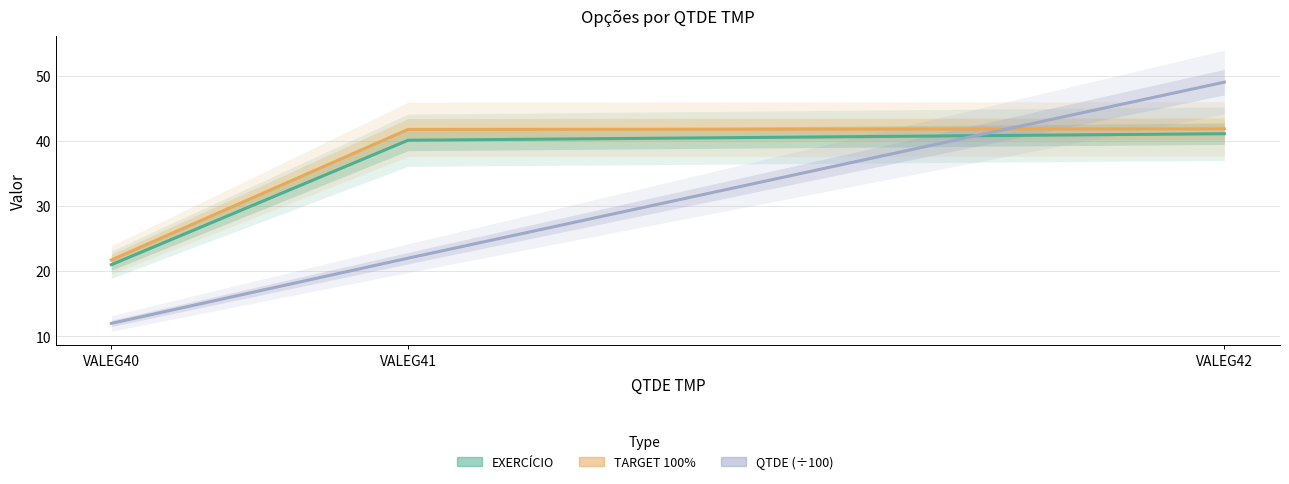

What is the value of the QTDE (÷100) point at the 2nd from the left?

22.0